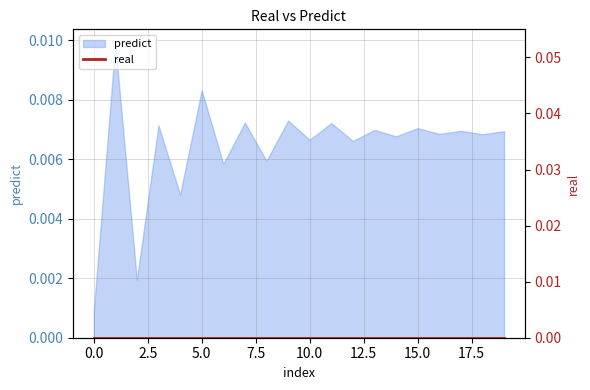

How many data points does each series have?

20